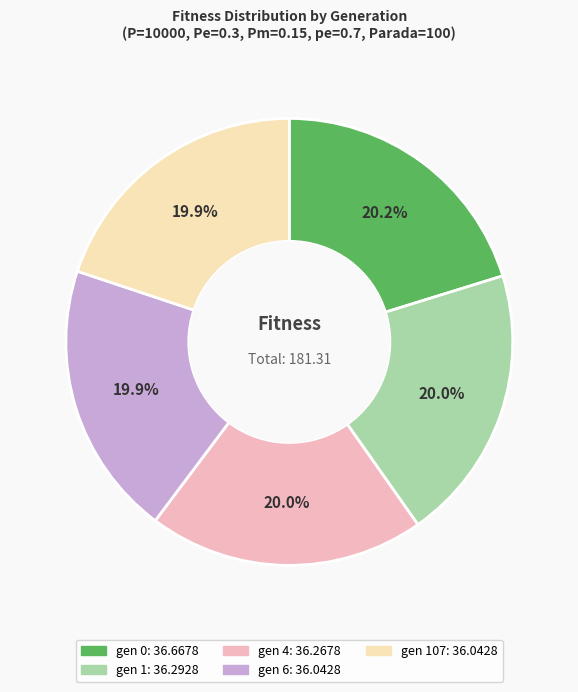

Is there a majority slice in this chart?

No